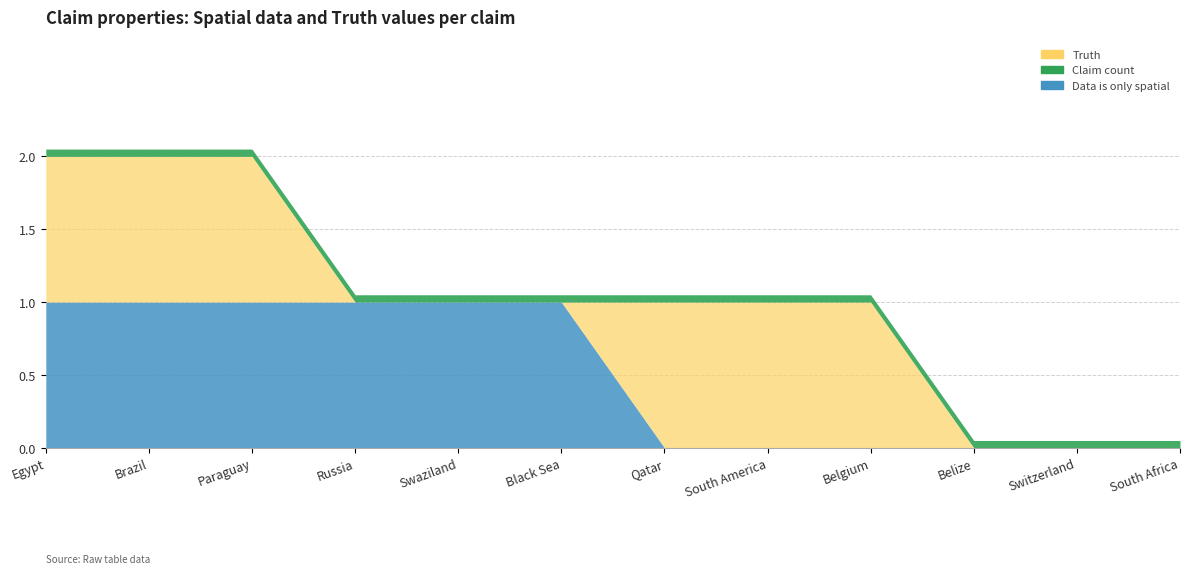

Is it true that Data is only spatial equals 0 at Brazil?

False